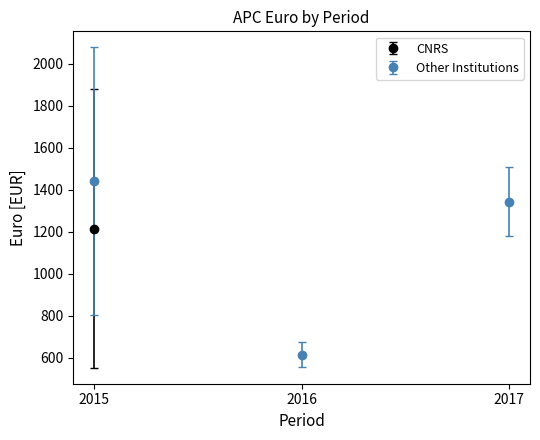

What are all the series names shown in the legend?

CNRS, Other Institutions